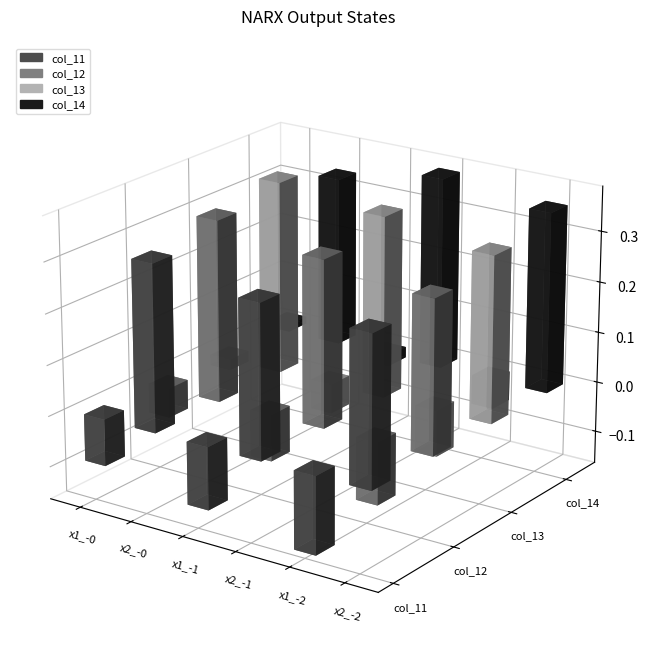

What is the average value of the col_11 series?

0.1